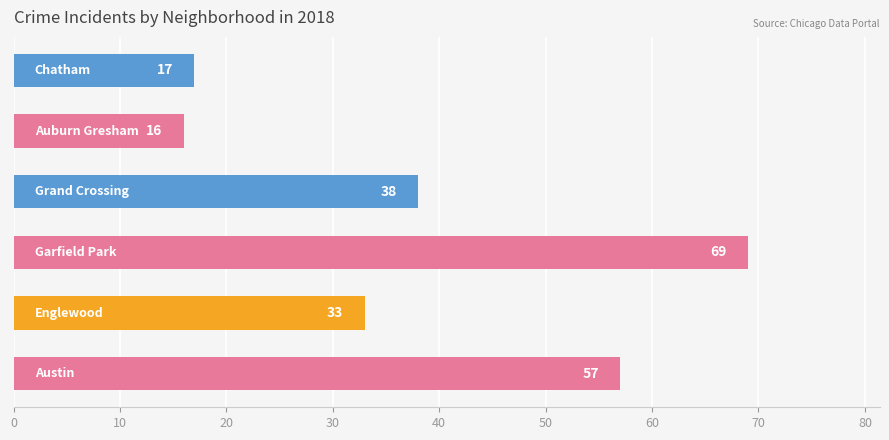

What is the difference between the second highest and second lowest values?

40